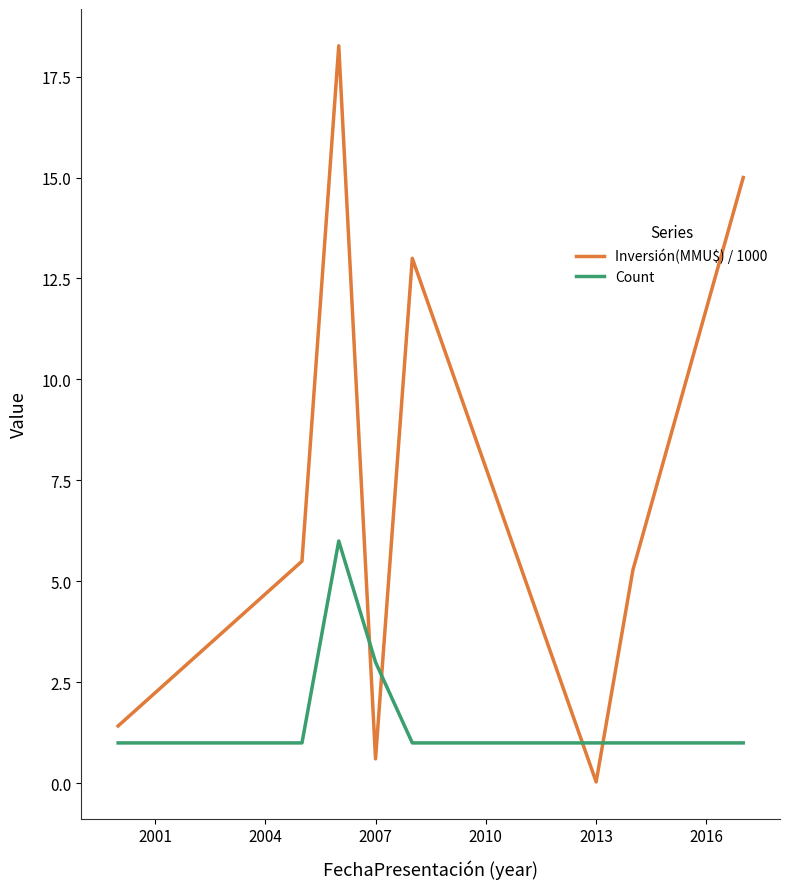

List the series in order of their overall mean, highest first.

Inversión(MMU$) / 1000, Count